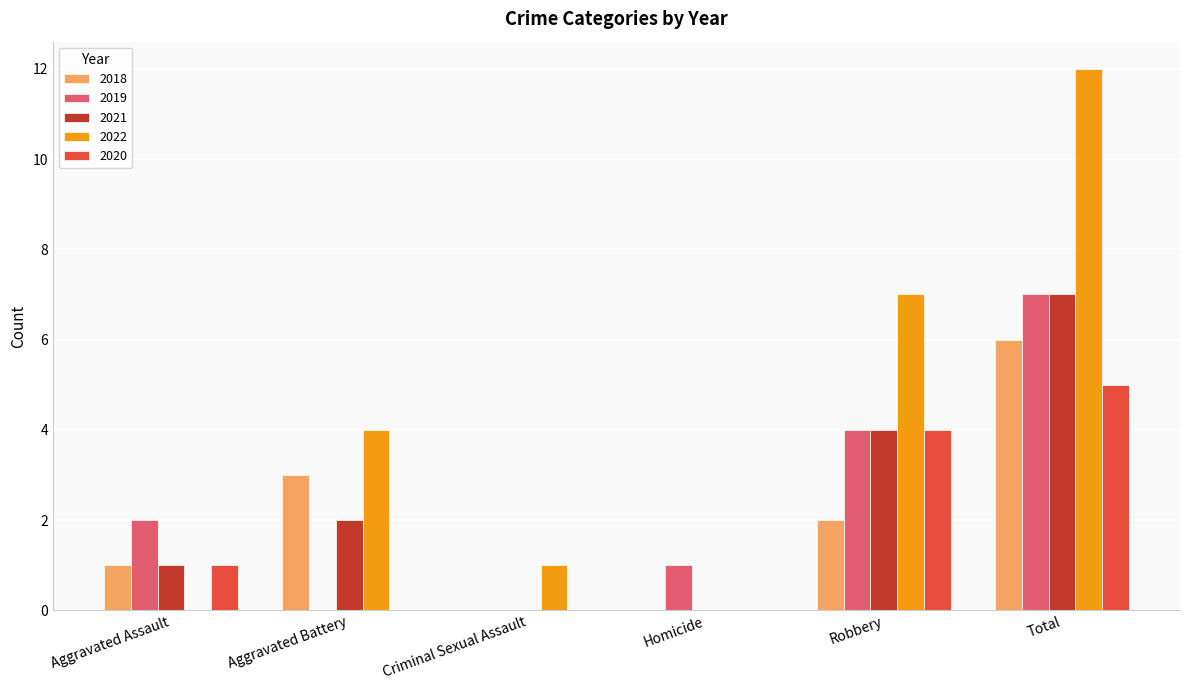

At which category is the sum across all series the highest?

Total